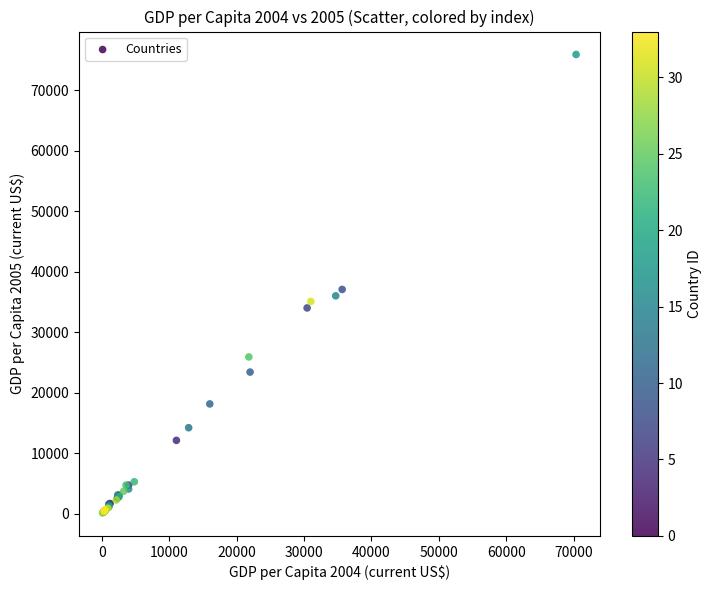

What Y value in the scatter plot is closest to 38012?

37067.3